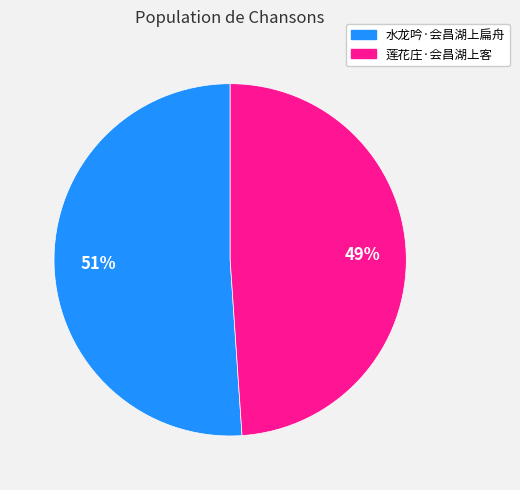

Which category accounts for the majority?

水龙吟·会昌湖上扁舟